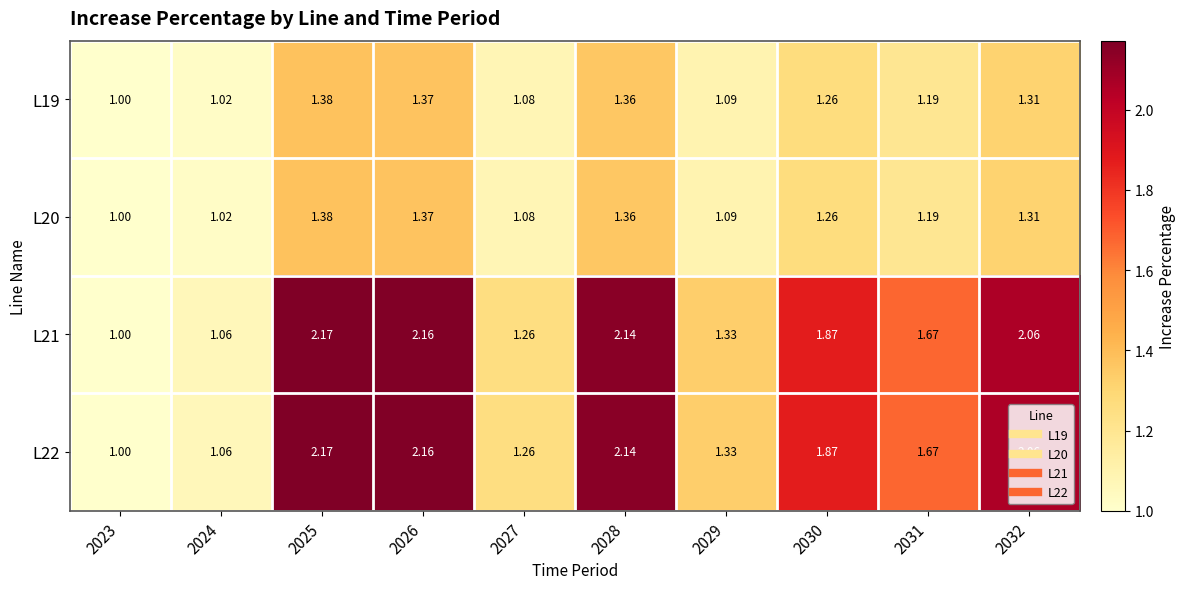

Is the value of L22 at 2031 greater than the value of L20 at 2030?

Yes